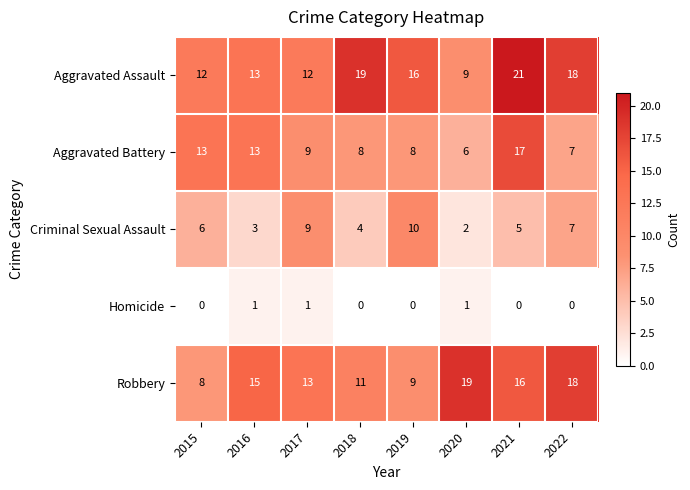

Which label corresponds to the largest value in the chart?

2021